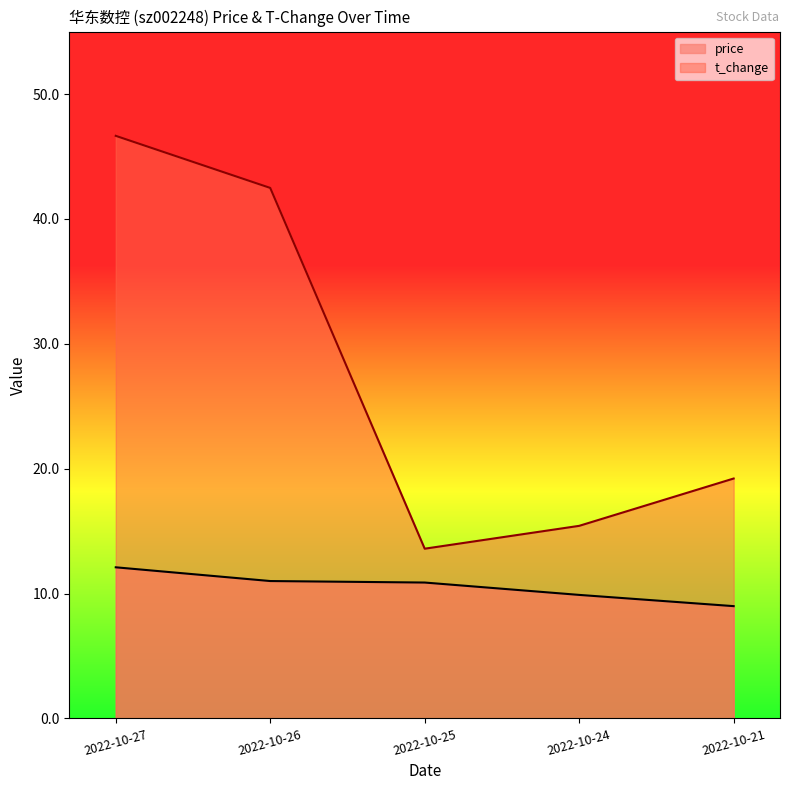

Reading left to right, what are all the values shown in this chart?

price: 12.1	11.0	10.9	9.9	9.0
t_change: 46.6	42.5	13.6	15.4	19.2